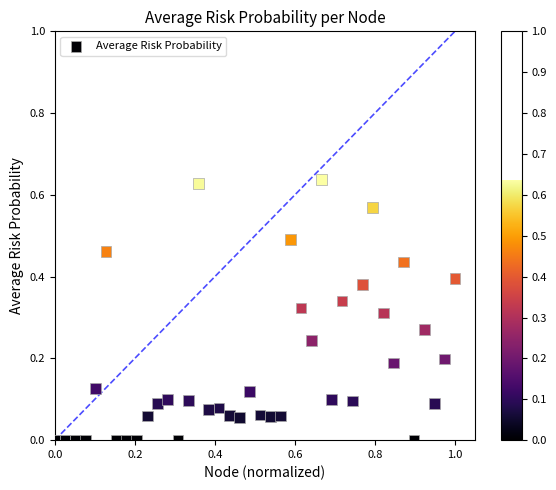

What is the range of X values (max minus min)?

1.0